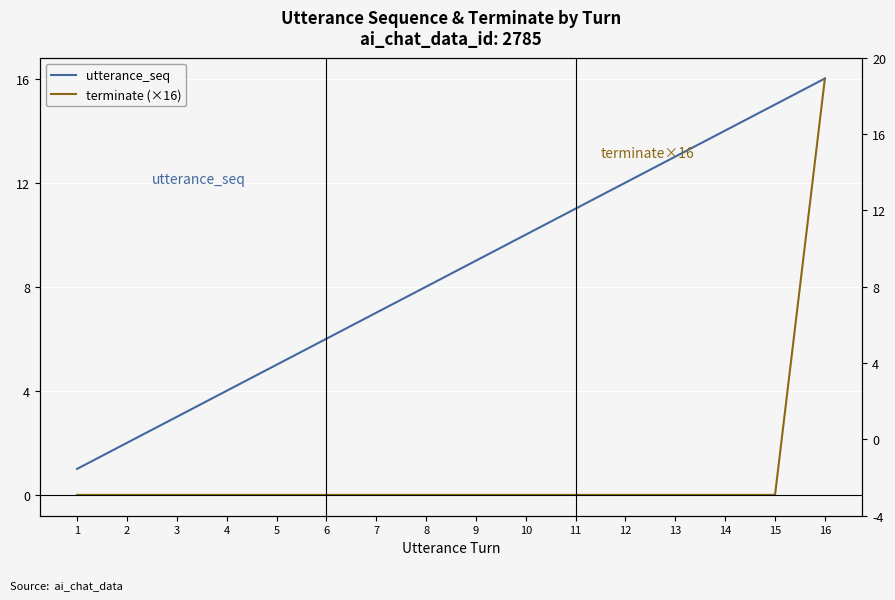

Where is utterance_seq nearest to the value 8?

8